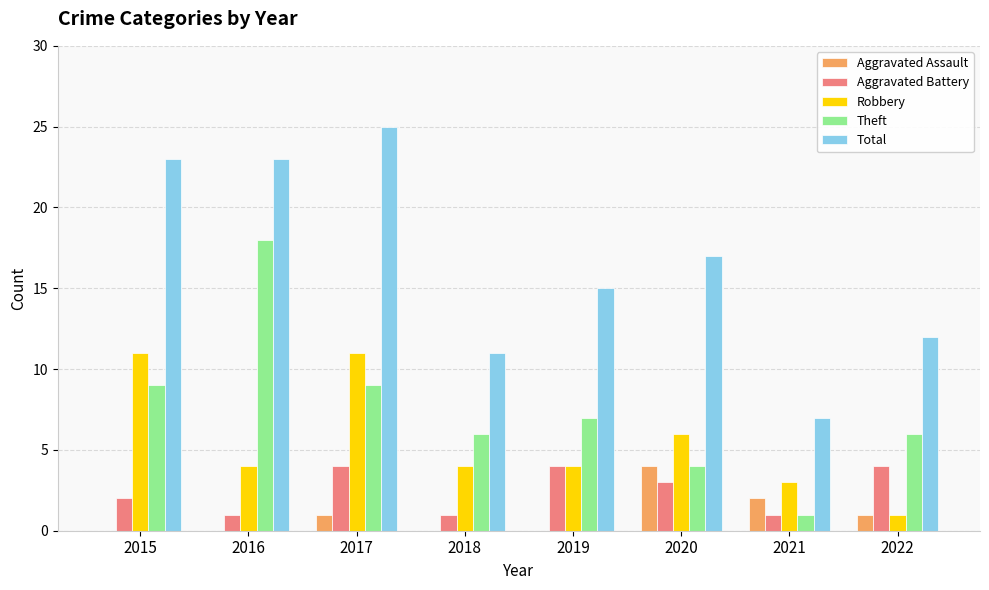

The value of Robbery at 2022 is 0. True or false?

False